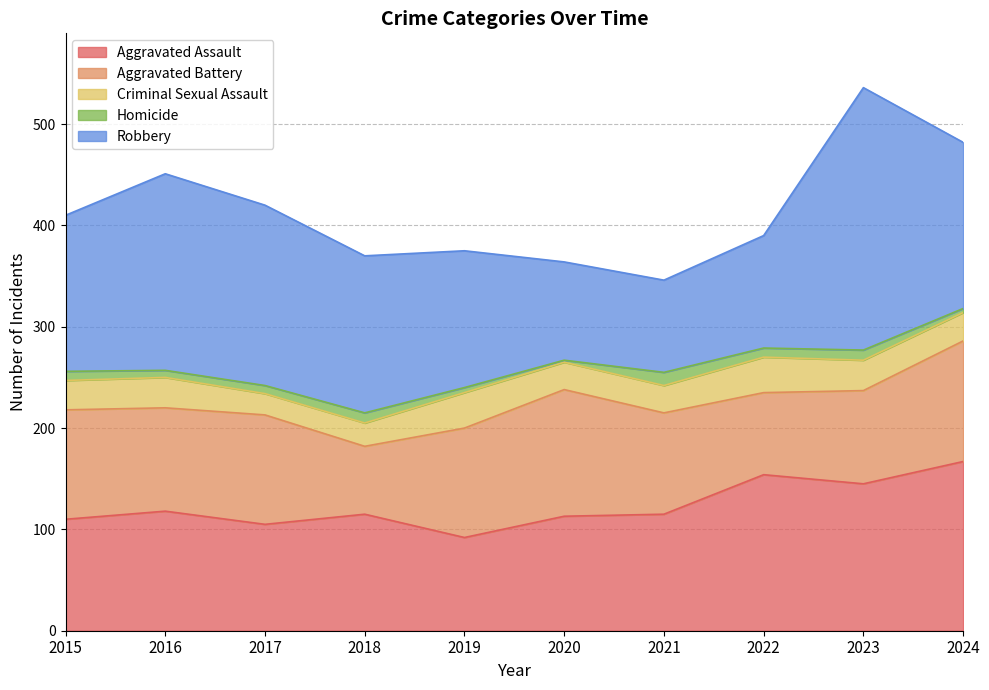

What is the difference between the highest and lowest values at 2022?

145